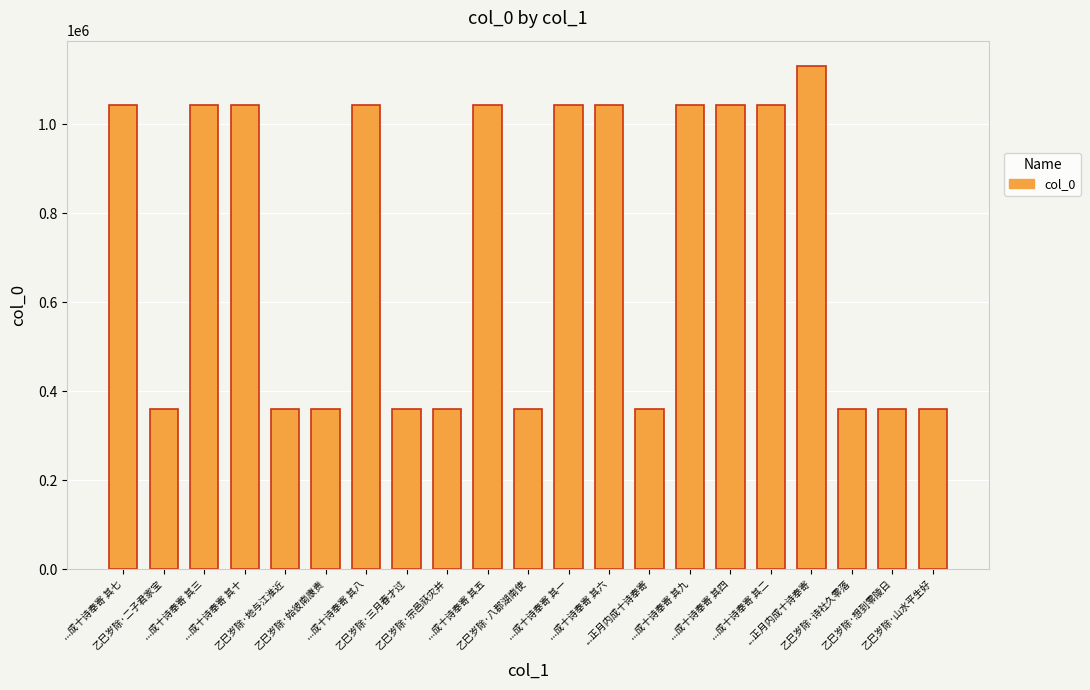

How many distinct data groups are displayed?

1